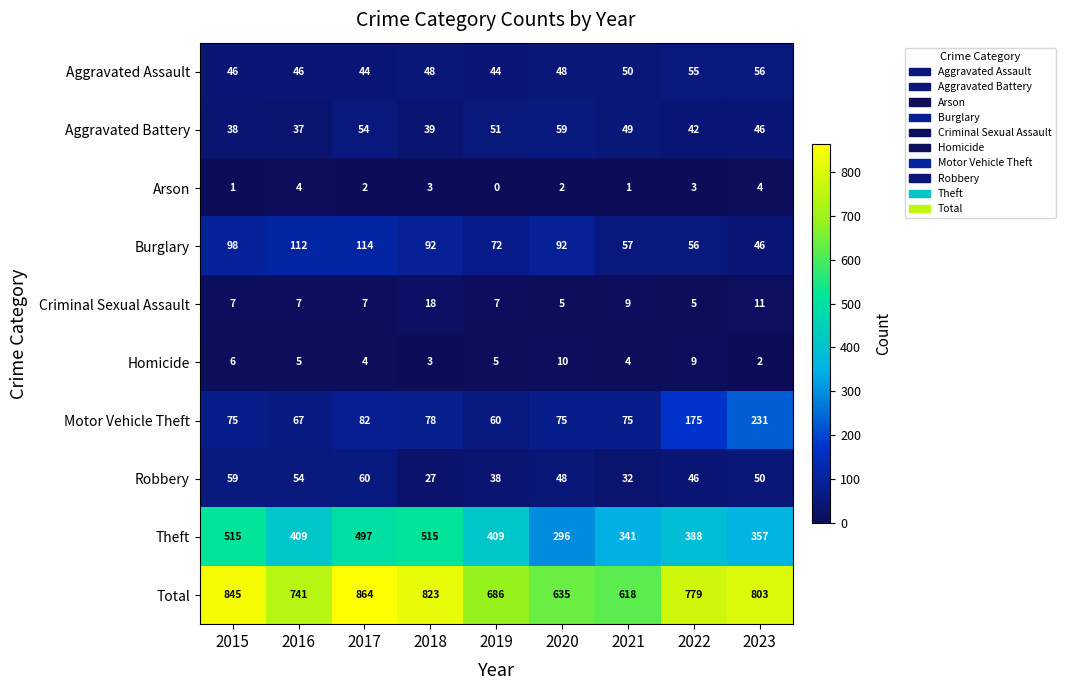

What value does the Total series have at 2017?

864